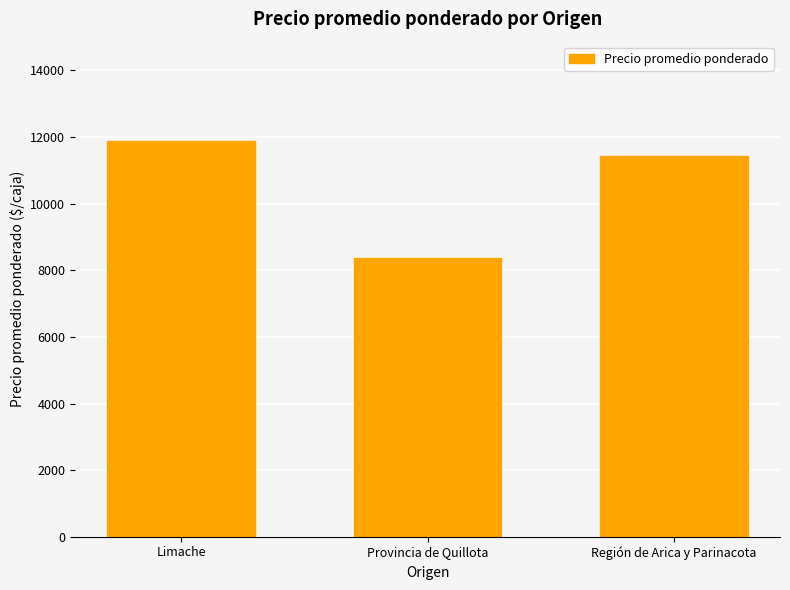

Approximately how many times larger is the value at Región de Arica y Parinacota compared to Provincia de Quillota?

1.4